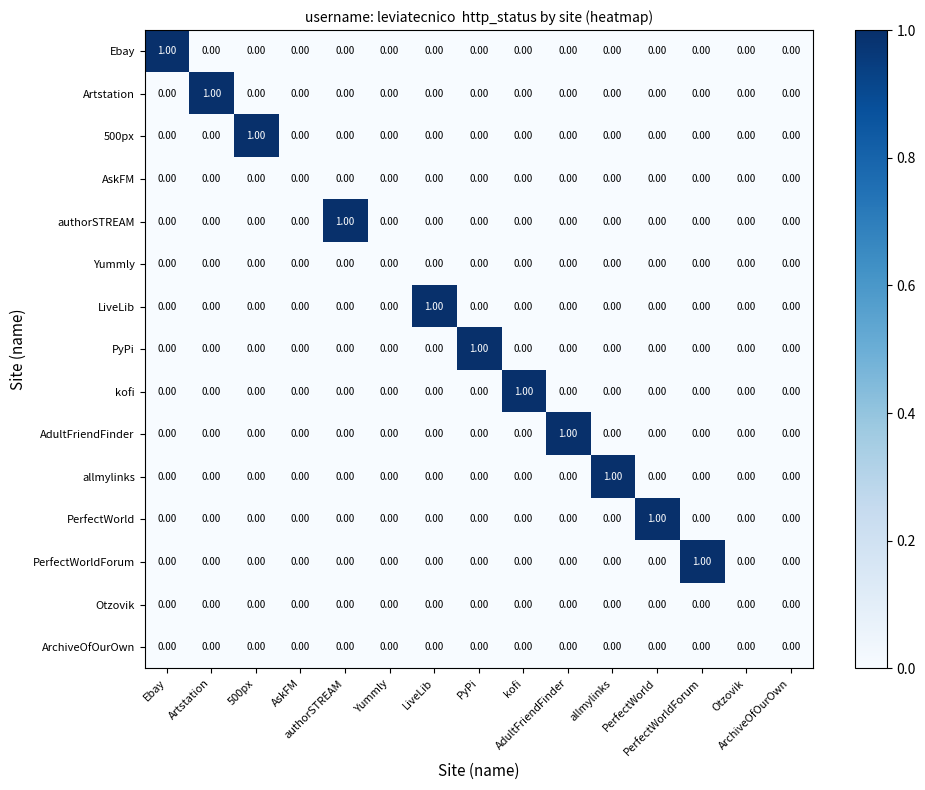

How many distinct data groups are displayed?

15